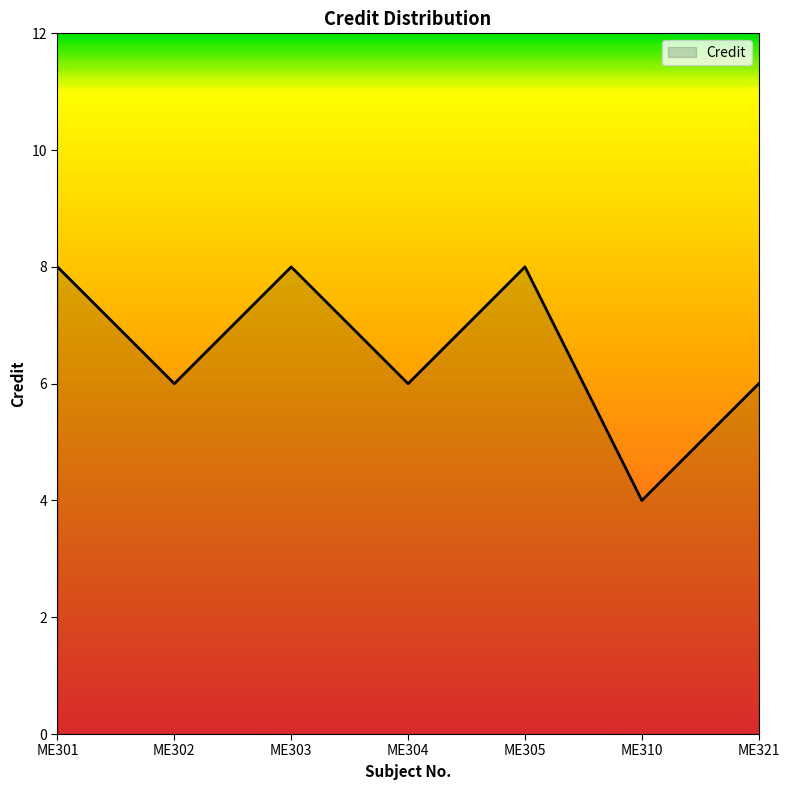

True or false: the data shows 8 at ME303.

True